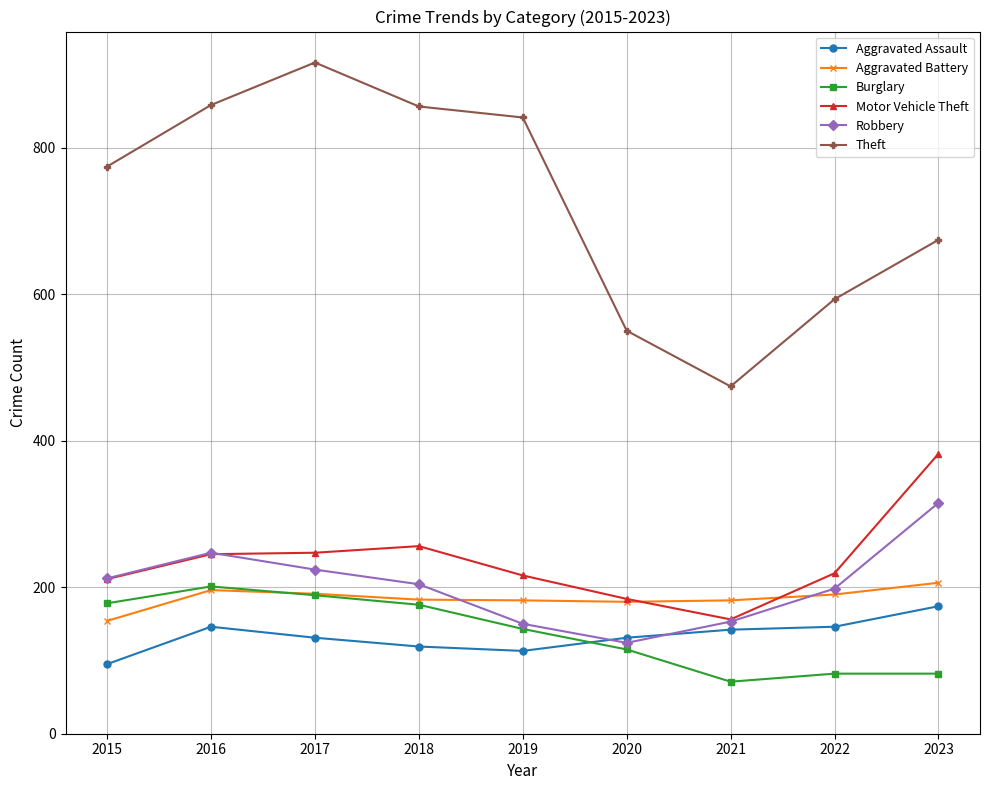

True or false: Aggravated Assault and Aggravated Battery cross at least once.

False